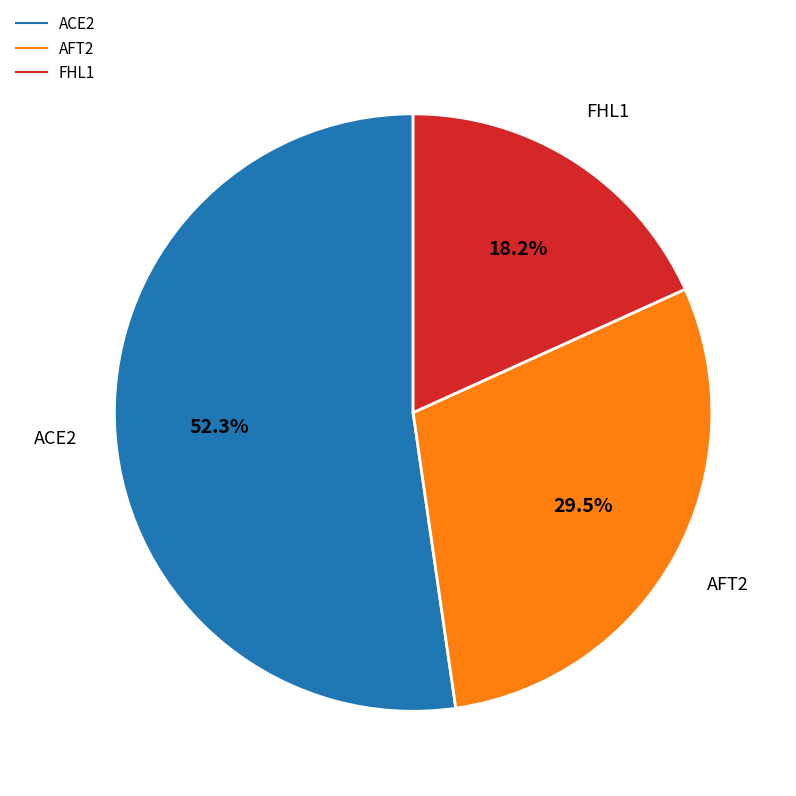

How many segments does this pie chart have?

3